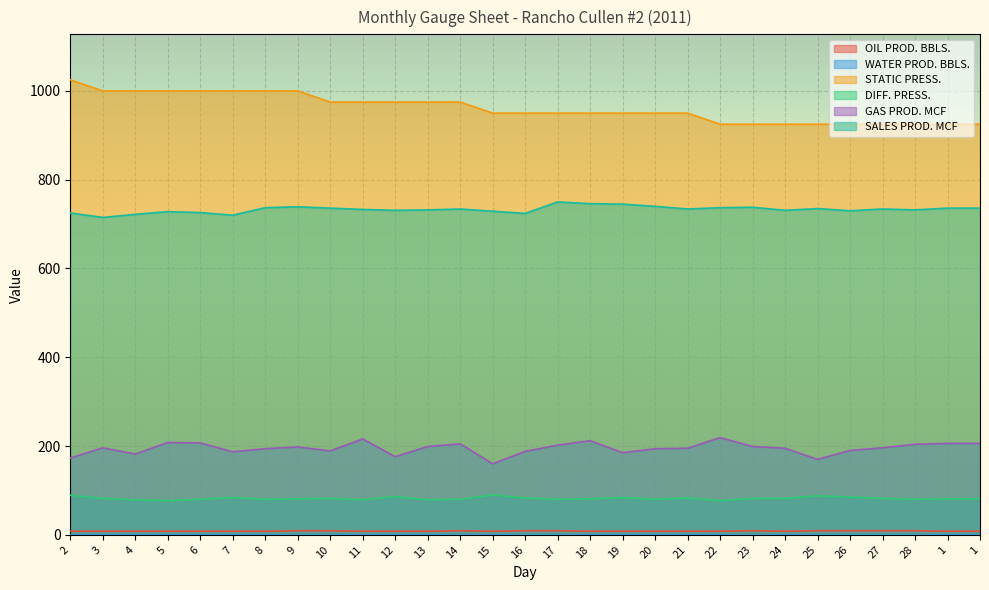

How many interior local valleys does the SALES PROD. MCF series have?

8